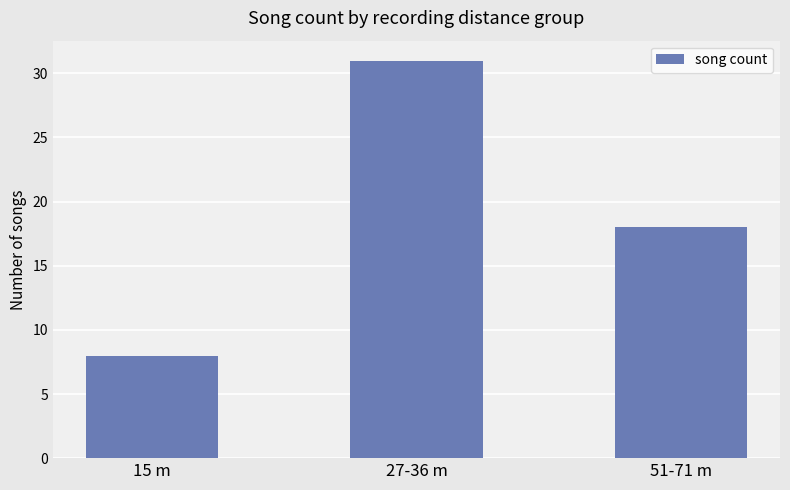

How many categories are shown in the chart?

3